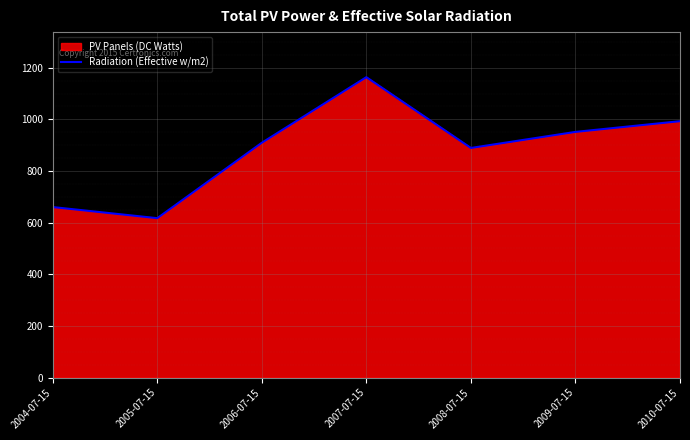

What is the label of the 3rd point from the right?

2008-07-15